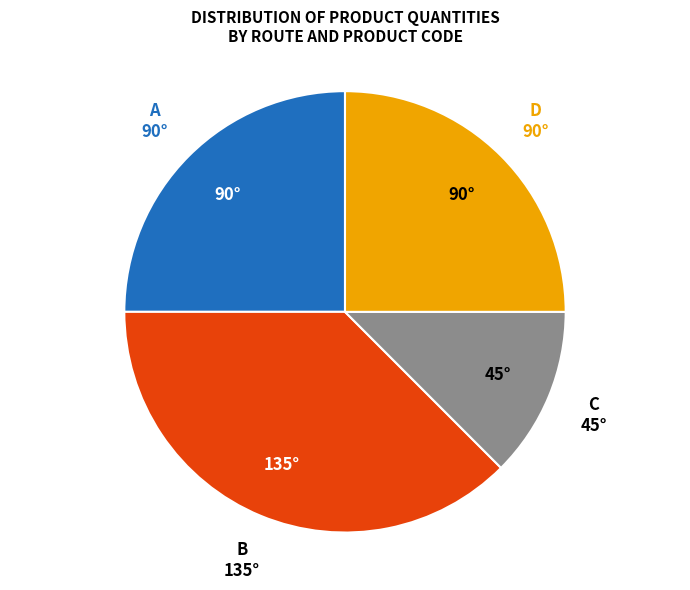

Is there a majority slice in this chart?

No